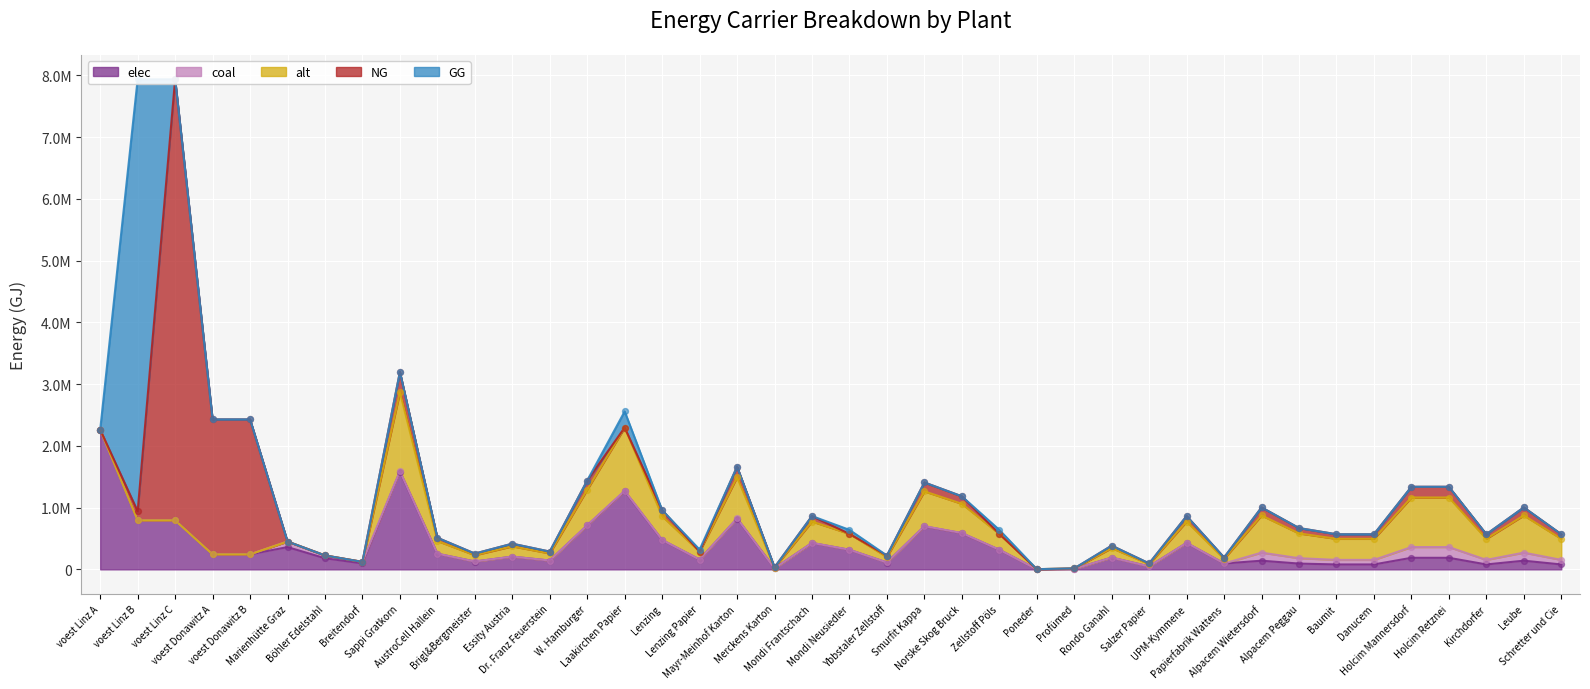

Which series has the largest total across all categories?

elec